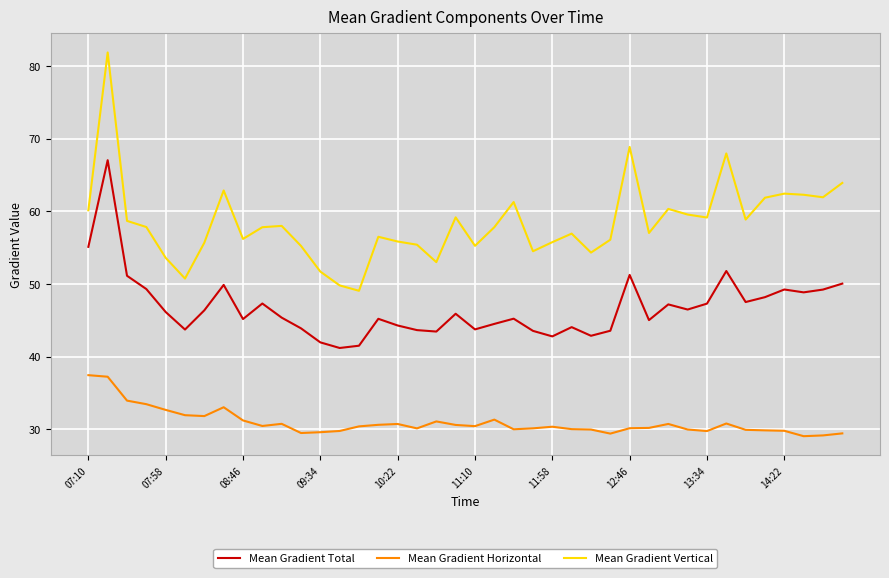

Which series has the largest total across all categories?

Mean Gradient Vertical